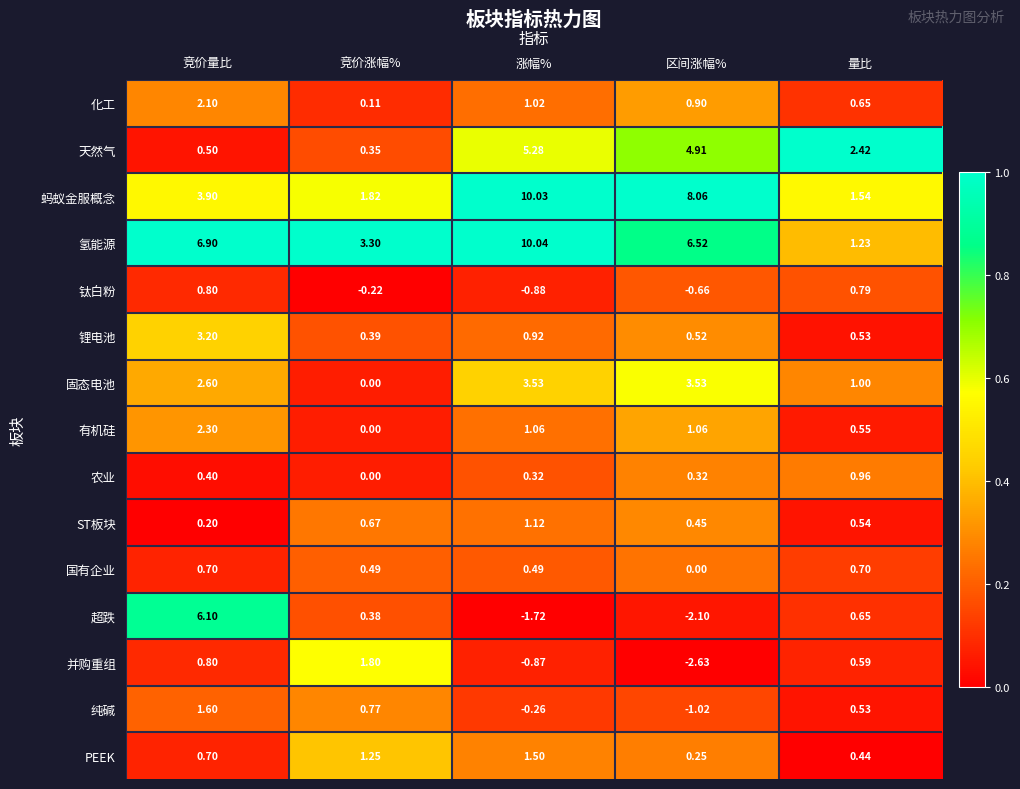

At which label does 纯碱 reach its minimum?

区间涨幅%